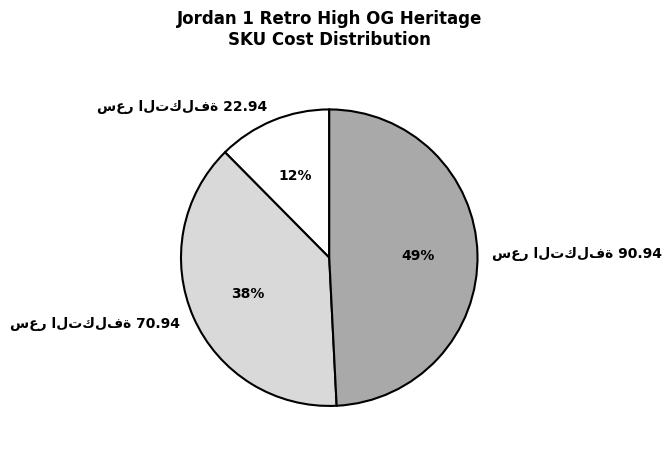

To the nearest percent, what is the difference between the largest and smallest slice percentages?

37%